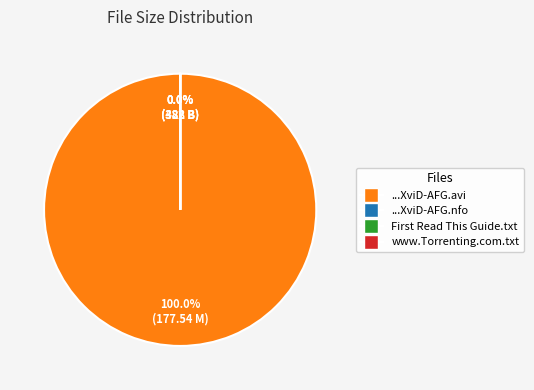

To the nearest percent, what is the difference between the largest and smallest slice percentages?

100%